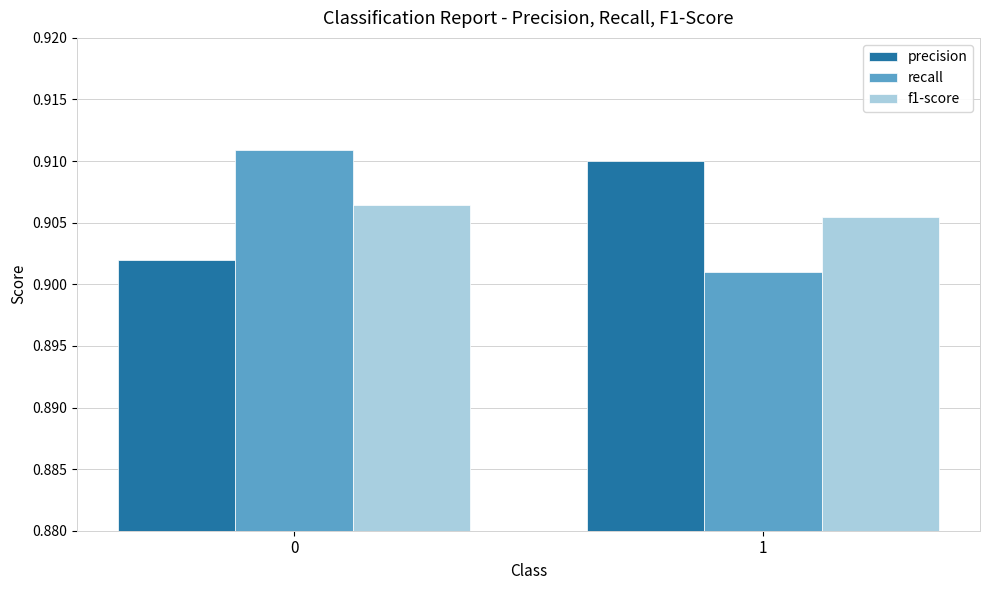

Is the value of f1-score at 1 greater than the value of recall at 1?

Yes